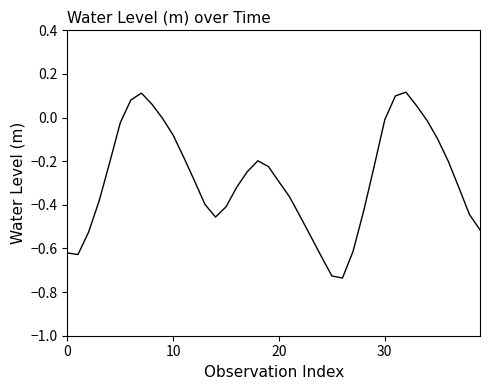

What is the difference between the maximum and minimum values?

0.9